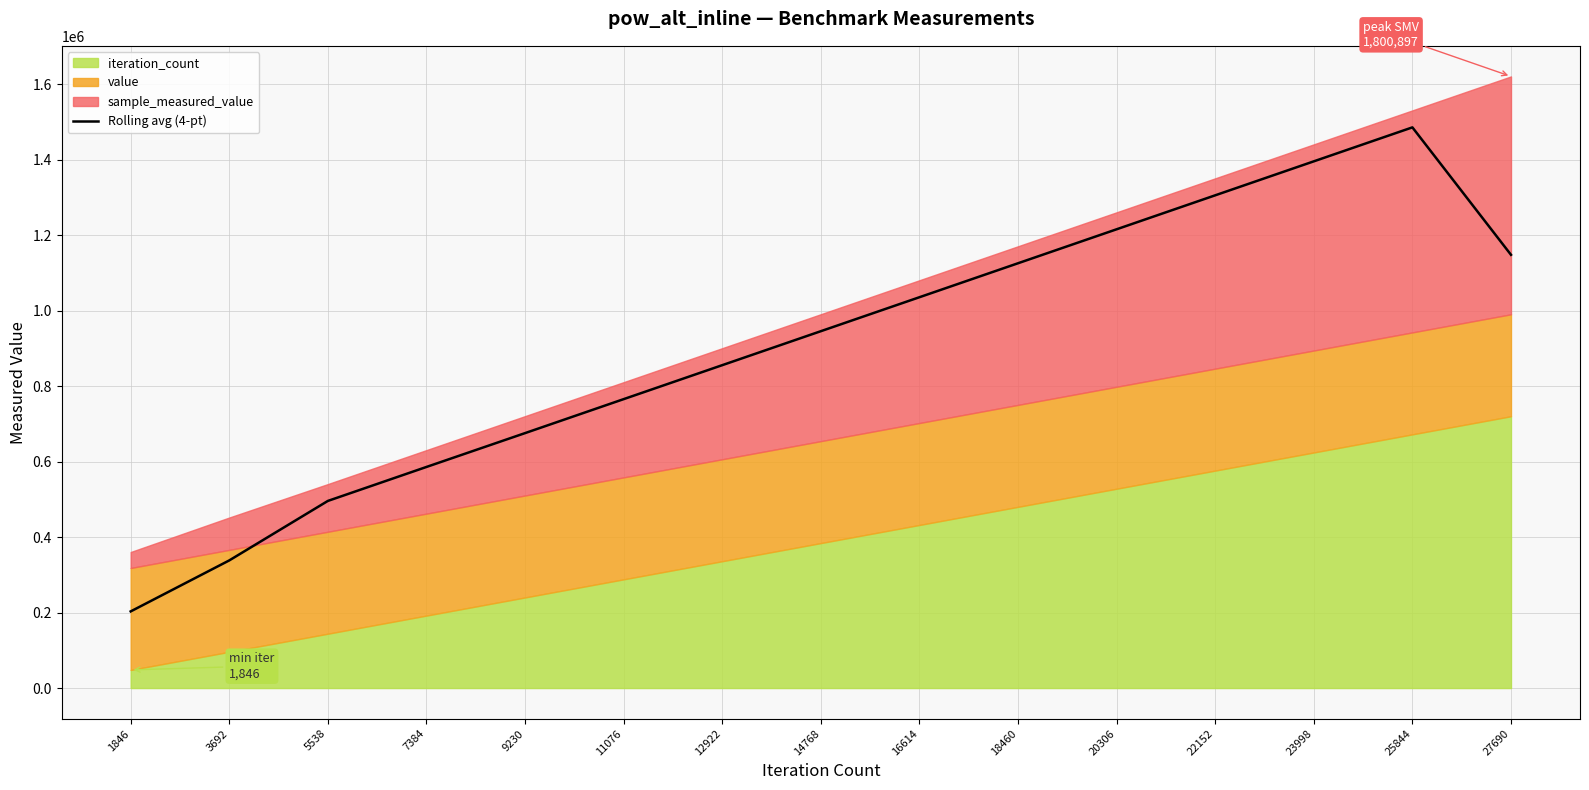

At which label is the value closest to 844440?

12922